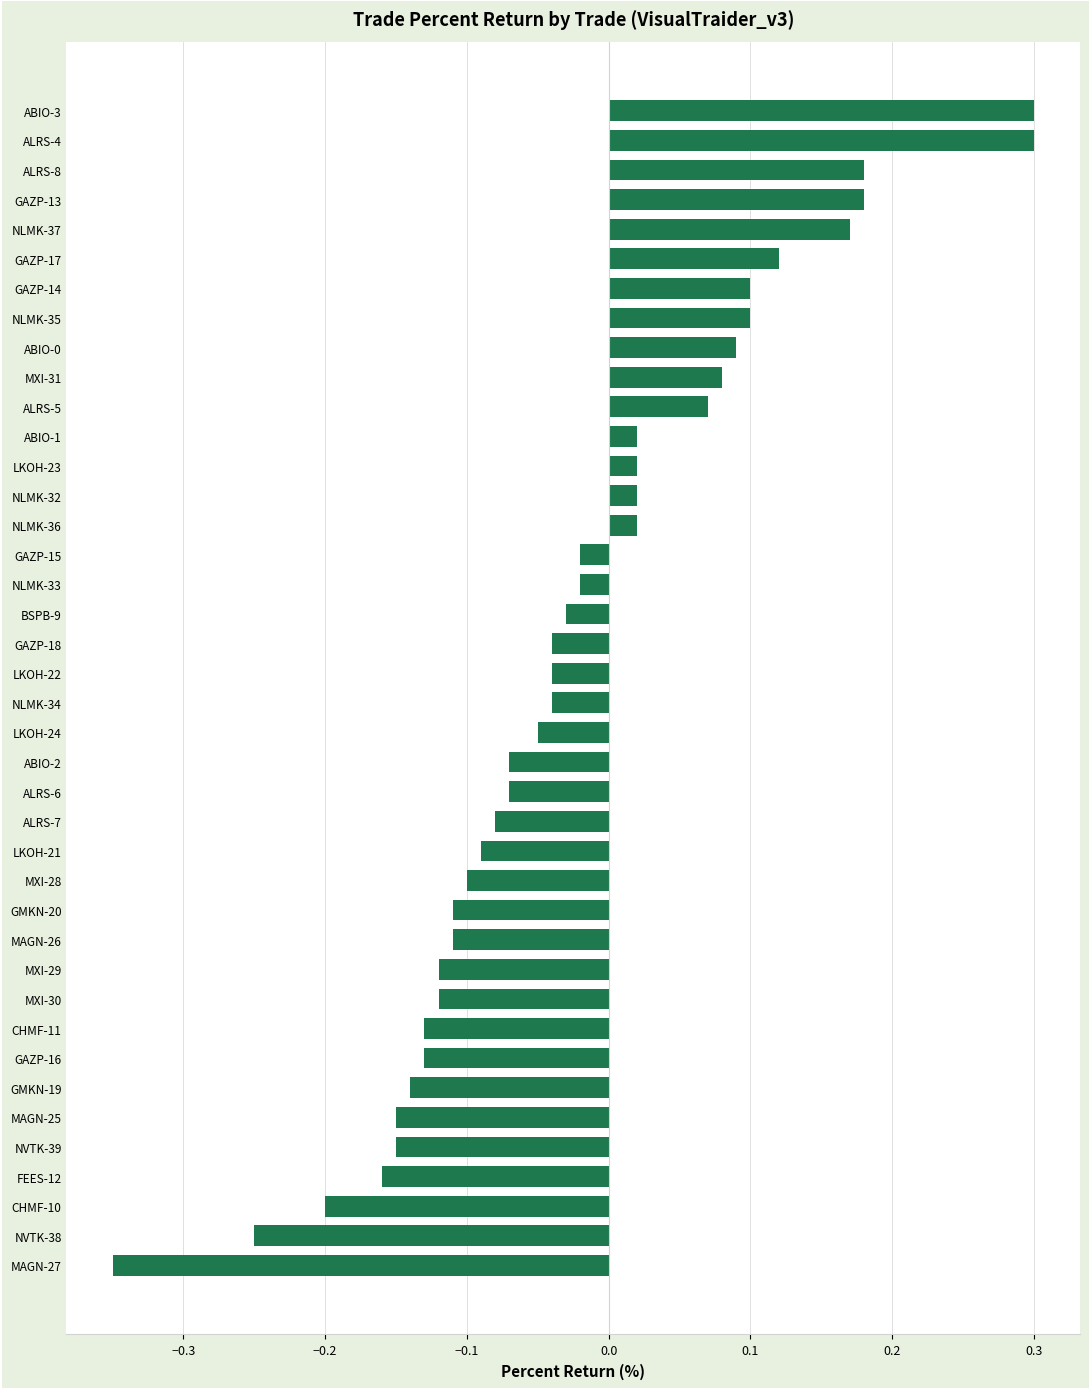

What is the sum of all values?

-1.0